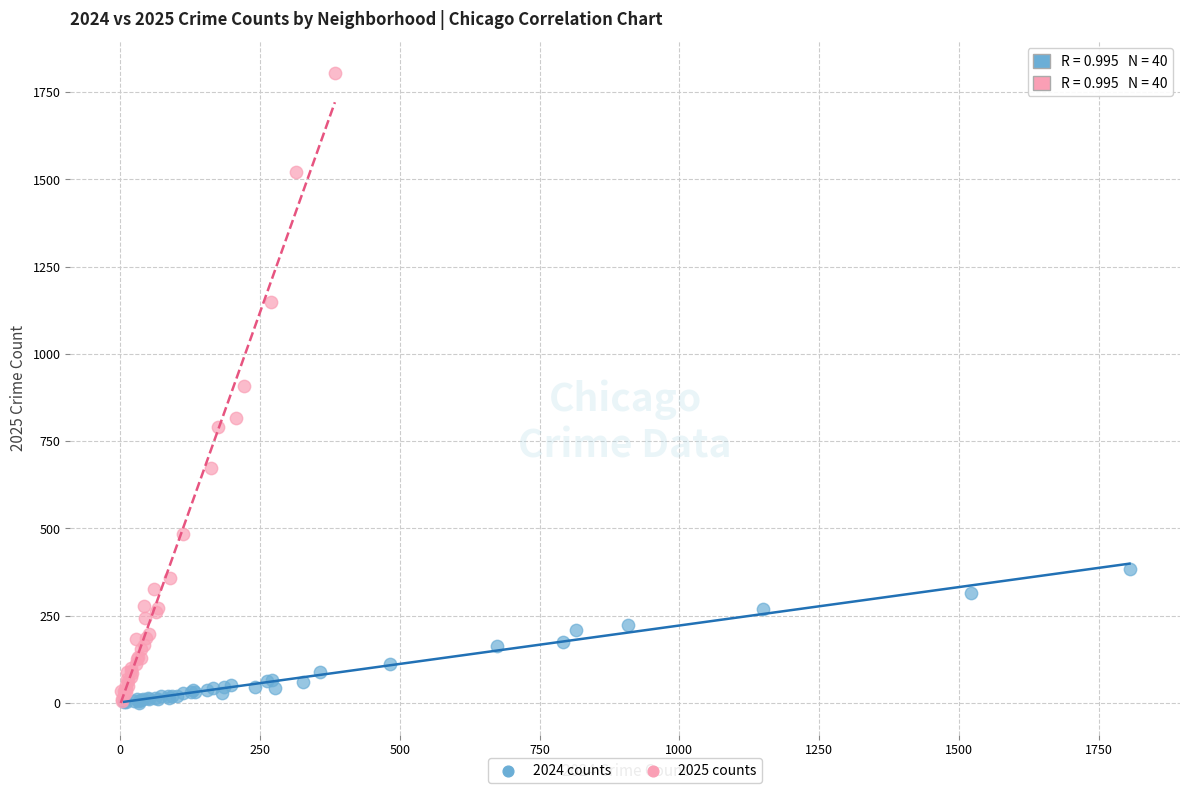

Which series contains the highest Y value?

2025 counts